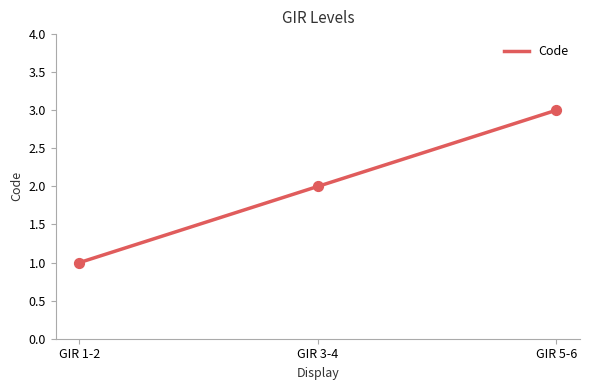

Approximately how many times larger is the value at GIR 5-6 compared to GIR 1-2?

3.0